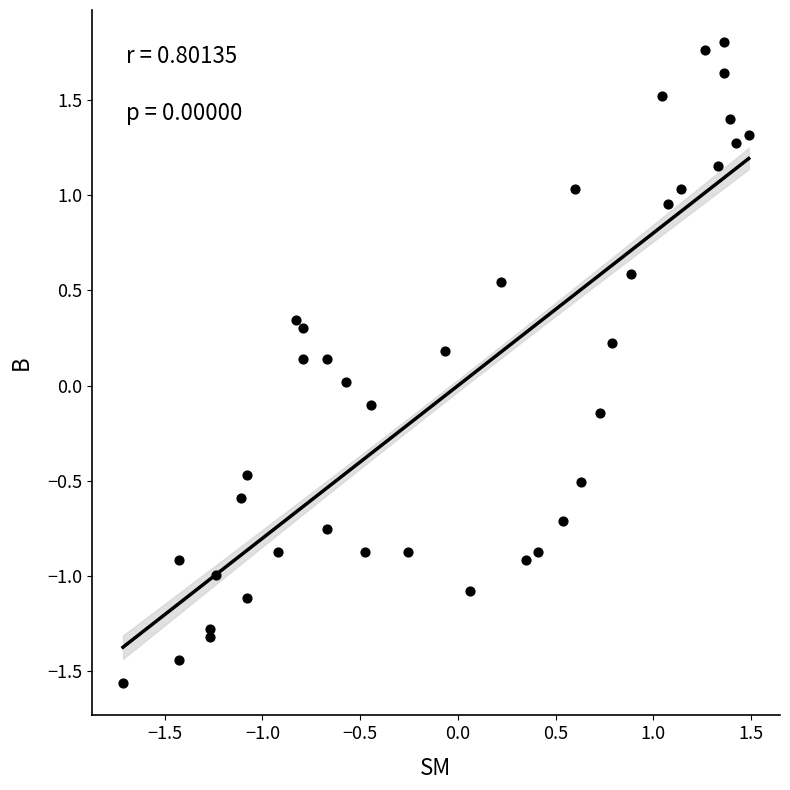

What is the range of X values (max minus min)?

3.2